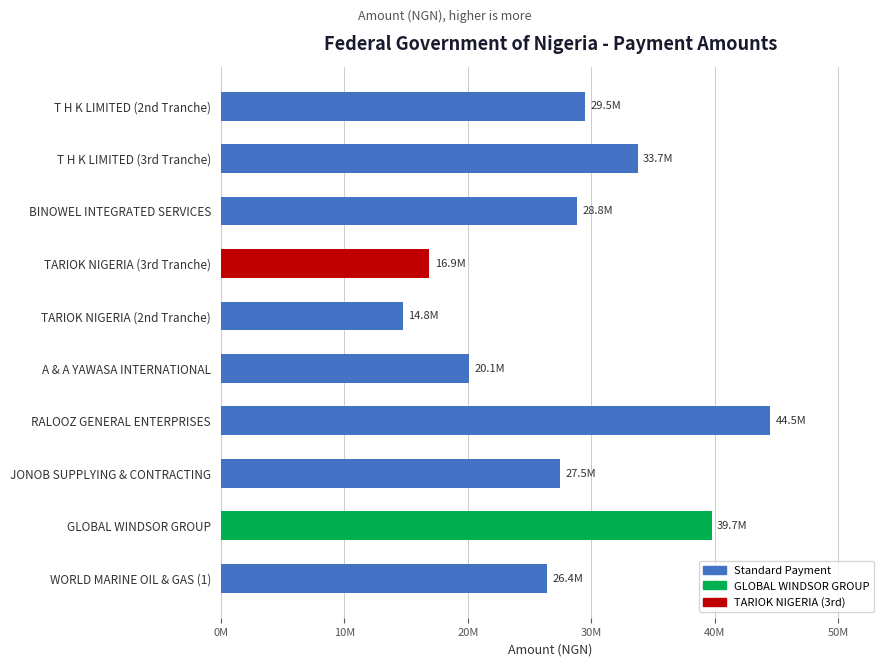

Are the bars horizontal?

Yes